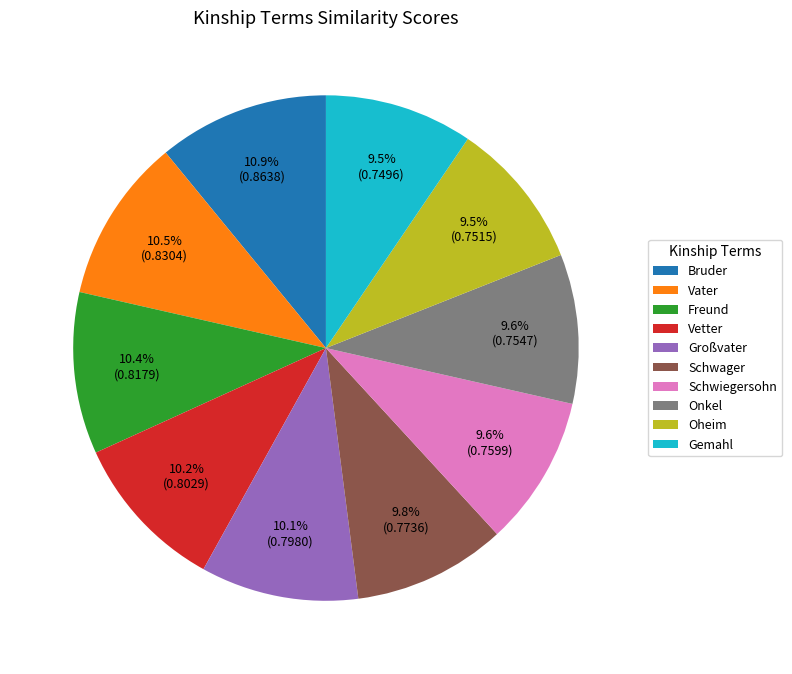

To the nearest percent, what is the difference between the largest and smallest slice percentages?

1%